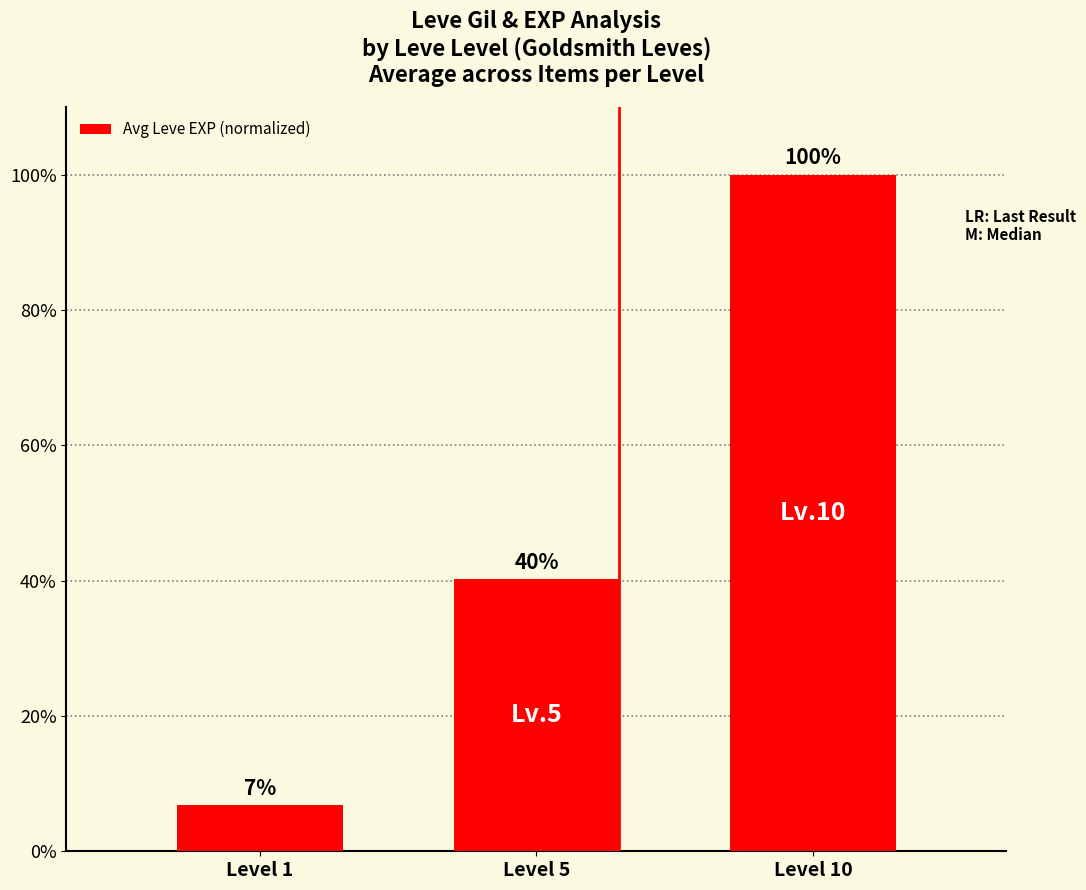

The value at Level 1 is 11.1. True or false?

False